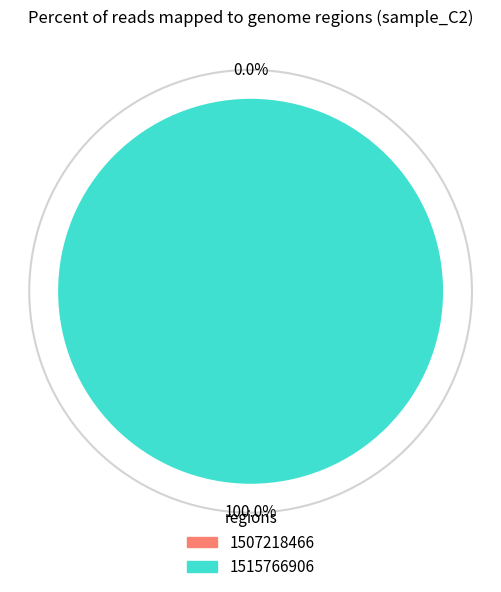

Which slice is the smallest?

1507218466